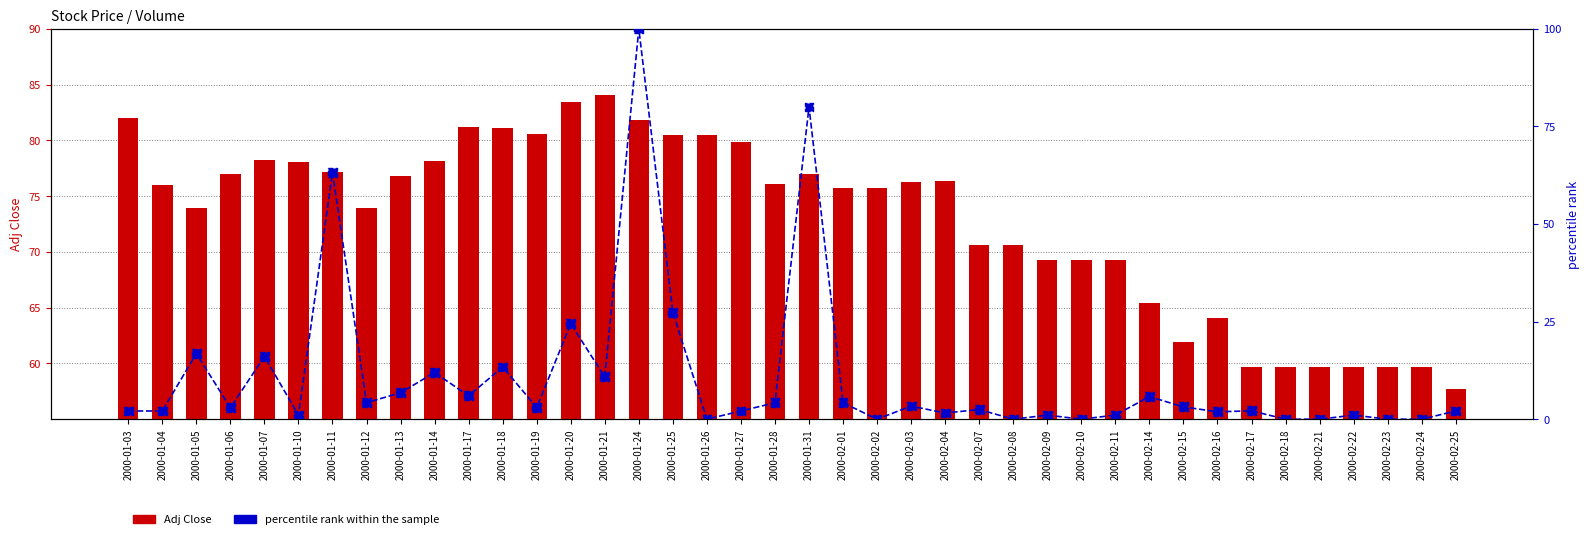

At which category is the sum across all series the highest?

2000-01-24